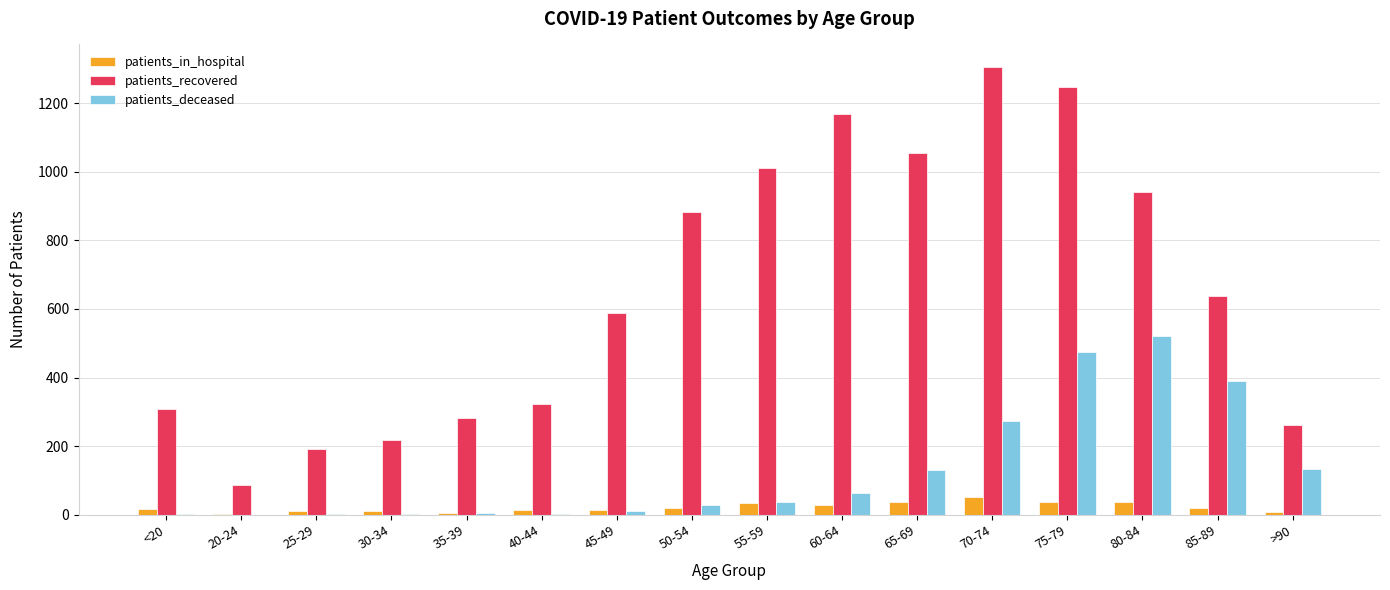

Which series changed the most between 30-34 and 45-49?

patients_recovered